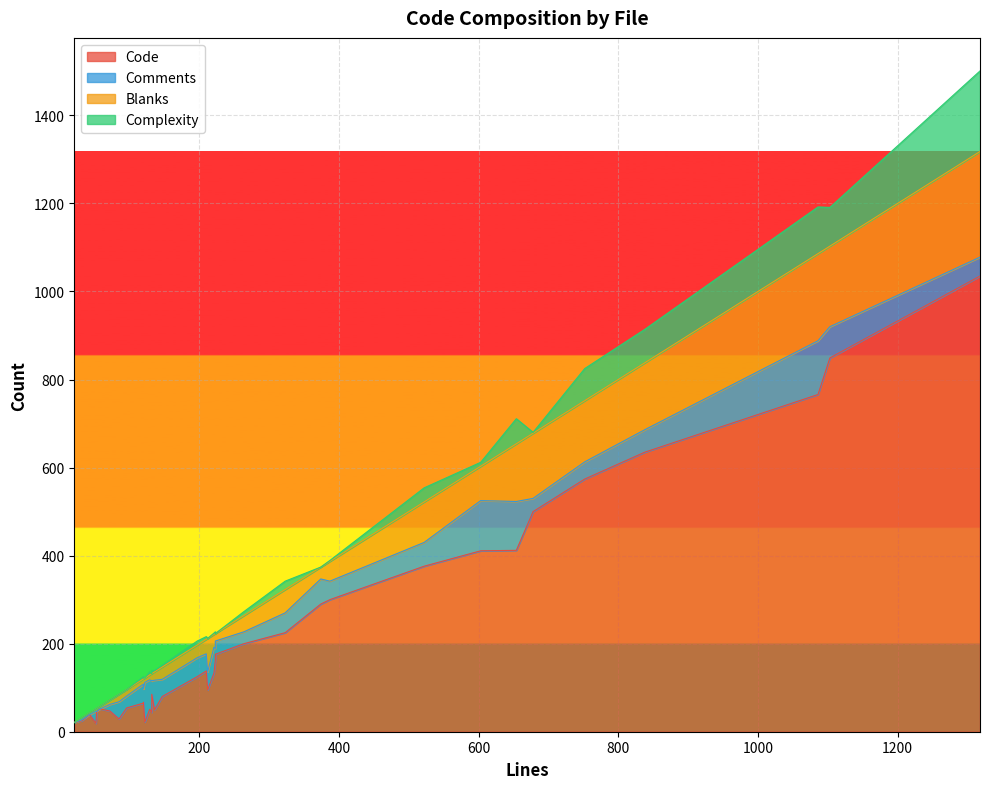

True or false: Code and Blanks cross at least once.

False